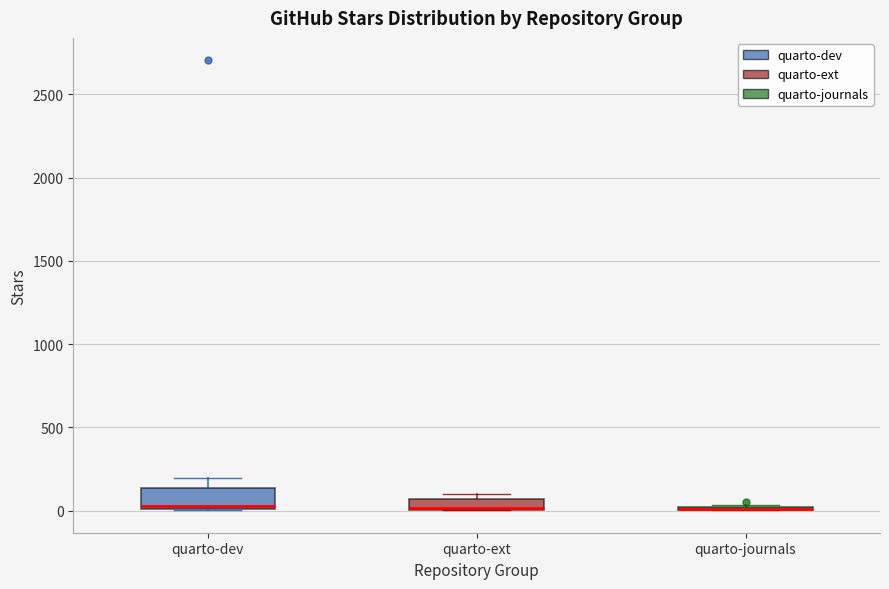

Where is the lower edge of the box for quarto-ext on the y-axis? The values are not printed on the chart, so give them approximately, as read against the axis.

0